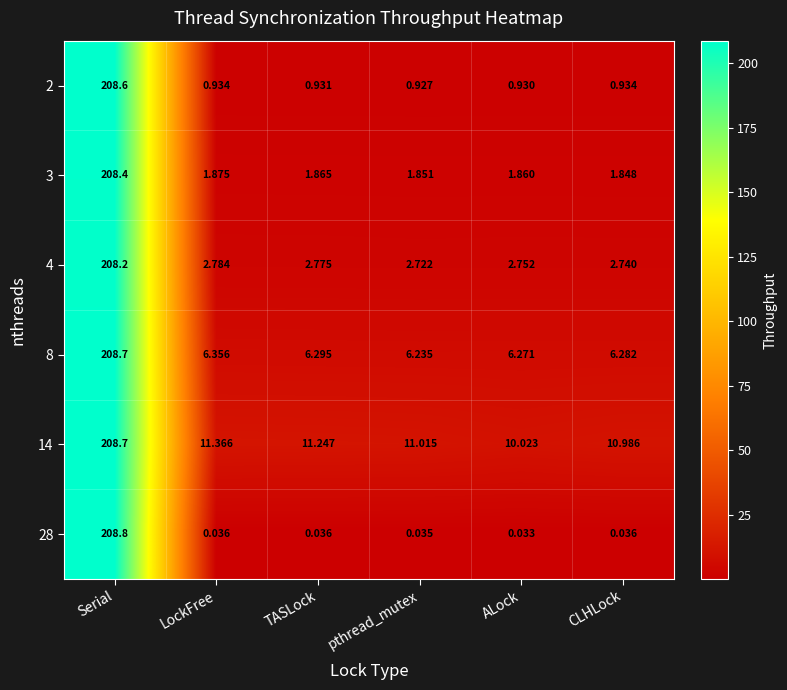

Where is 14 nearest to the value 109?

LockFree